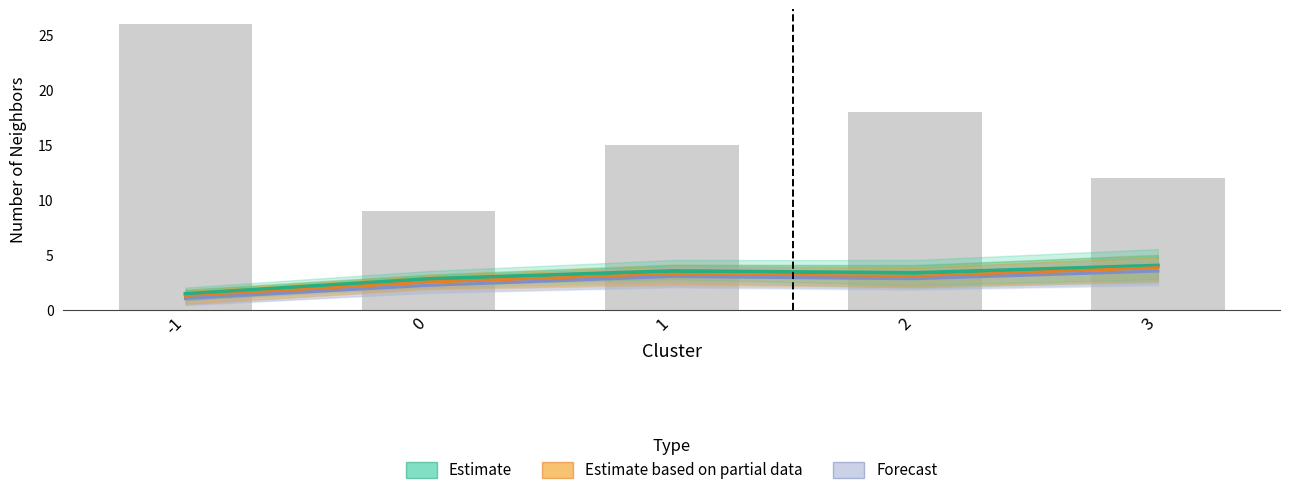

What is the approximate value of pt_count at 3?

12.0